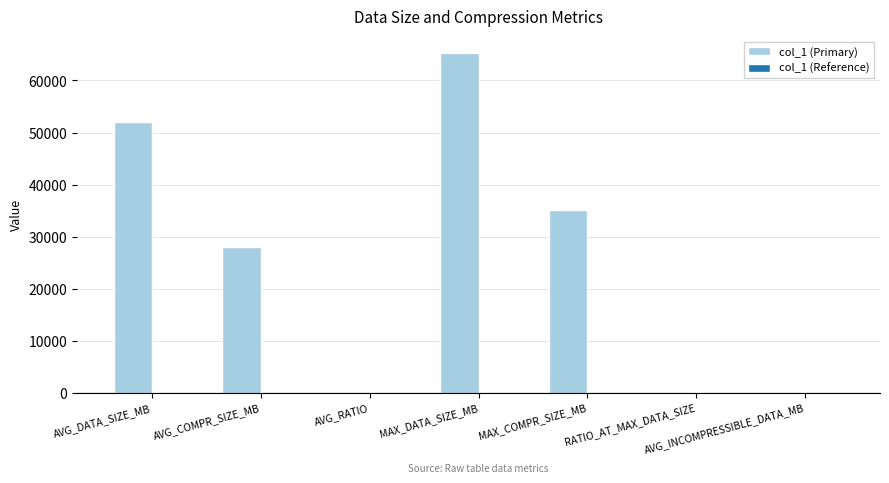

What is the change in value from AVG_DATA_SIZE_MB to AVG_INCOMPRESSIBLE_DATA_MB?

-52050.4